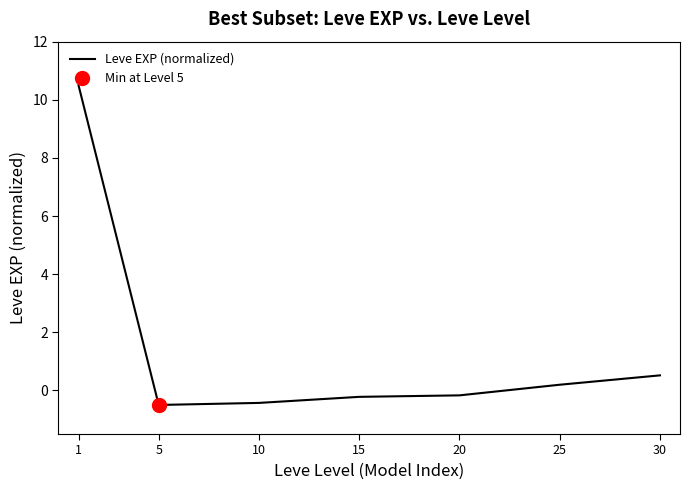

Reading left to right, list all the values displayed in this chart.

10.5	-0.5	-0.4	-0.2	-0.2	0.2	0.5